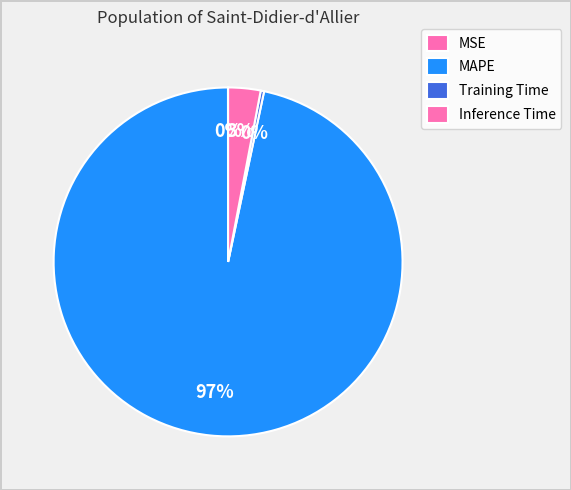

Does Training Time represent more than half of the total?

No